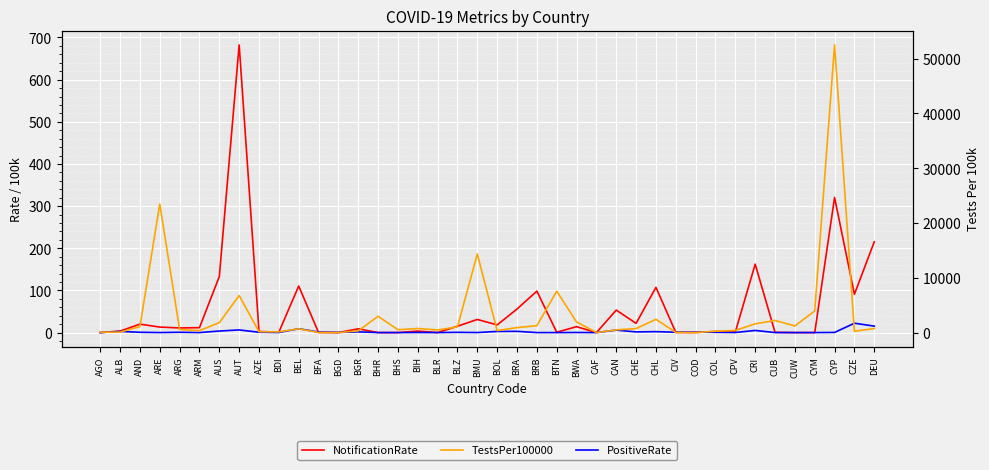

What is the difference between the maximum and minimum values in the PositiveRate series?

22.2